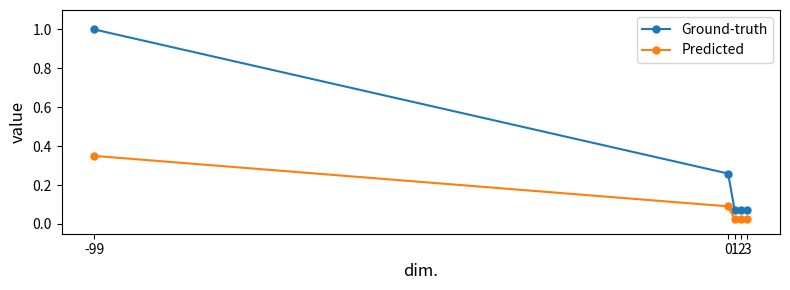

Which series has the widest spread of values?

Ground-truth